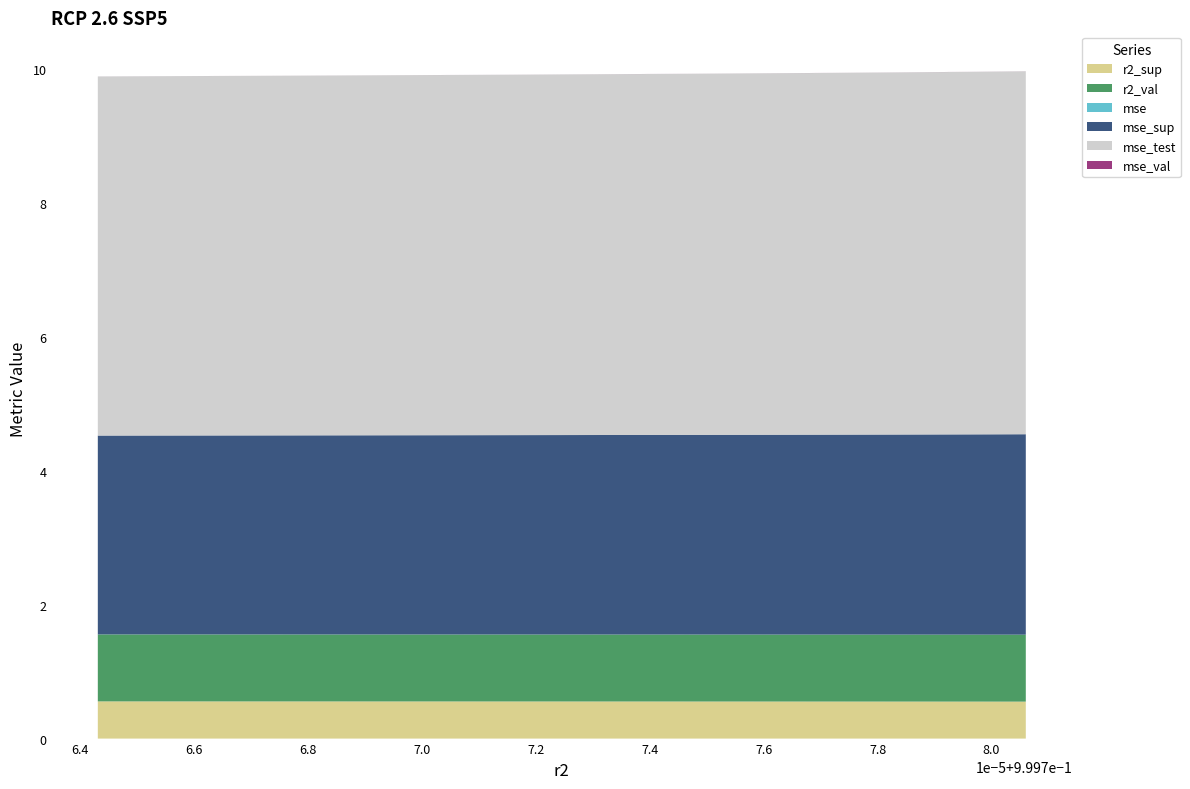

Reading left to right, extract all data points from this chart.

r2_sup: 0.6	0.6	0.6	0.6	0.6	0.6	0.6	0.6	0.6	0.6
r2_val: 1.0	1.0	1.0	1.0	1.0	1.0	1.0	1.0	1.0	1.0
mse: 0.0	0.0	0.0	0.0	0.0	0.0	0.0	0.0	0.0	0.0
mse_sup: 3.0	3.0	3.0	3.0	3.0	3.0	3.0	3.0	3.0	3.0
mse_test: 5.4	5.4	5.4	5.4	5.4	5.4	5.4	5.4	5.4	5.4
mse_val: 0.0	0.0	0.0	0.0	0.0	0.0	0.0	0.0	0.0	0.0